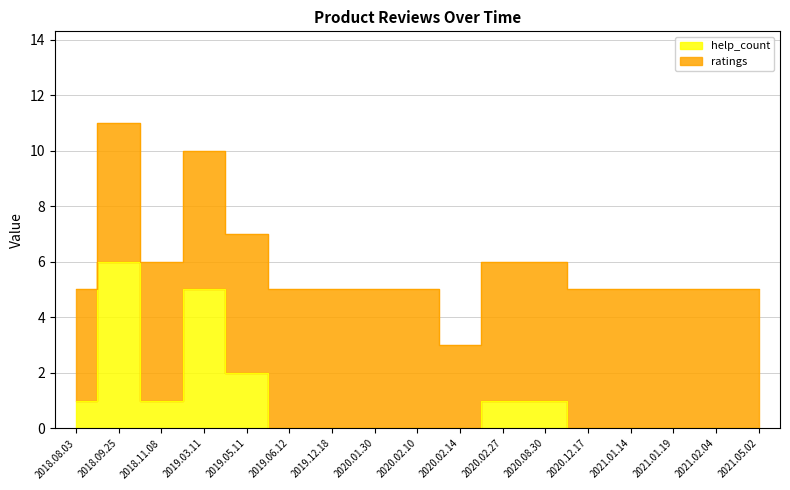

What is the label of the 1st point from the right?

2021.05.02